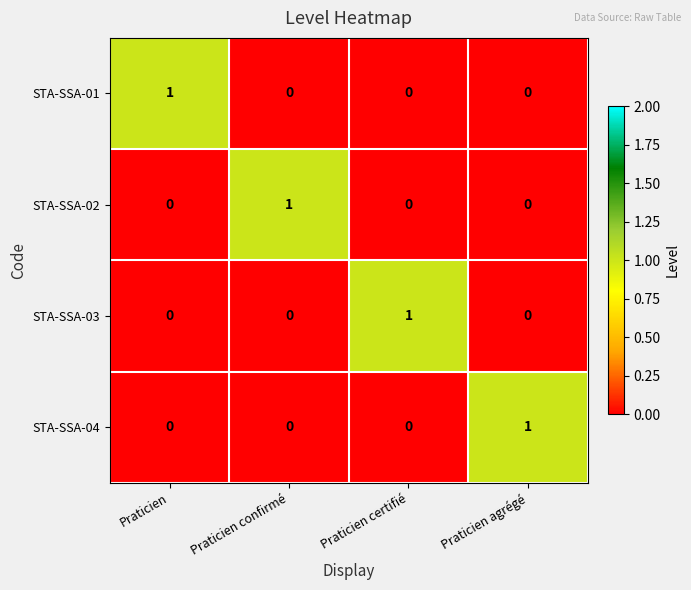

Count the STA-SSA-02 values in the range 0 to 1.

4